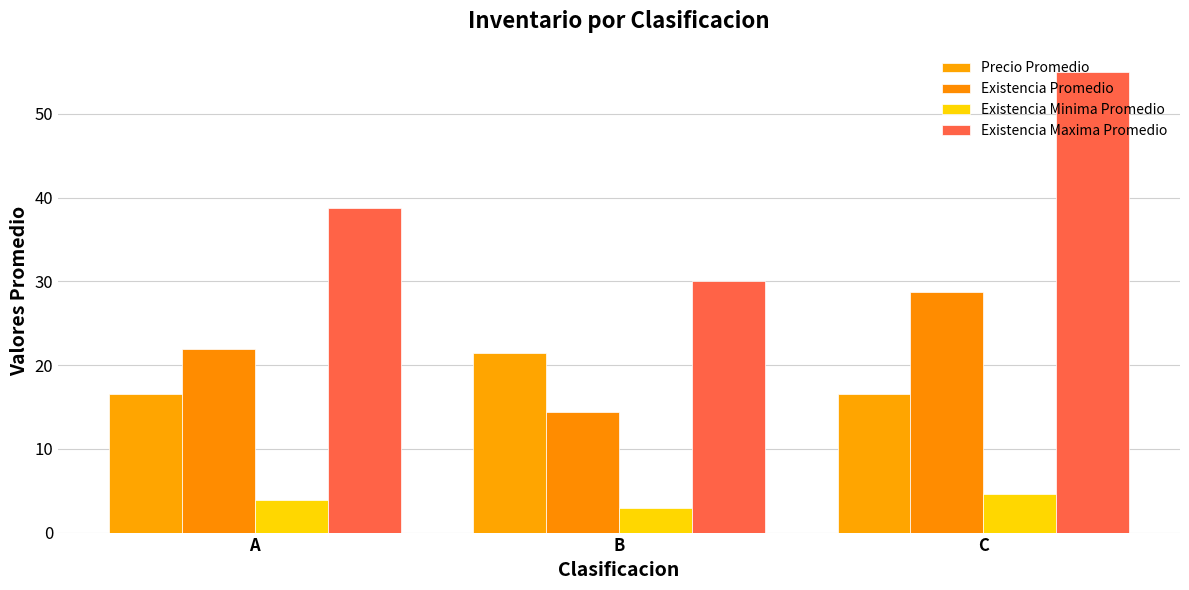

Reading left to right, what are all the values shown in this chart?

Precio Promedio: A=16.6	B=21.4	C=16.5
Existencia Promedio: A=21.9	B=14.4	C=28.8
Existencia Minima Promedio: A=3.9	B=2.9	C=4.6
Existencia Maxima Promedio: A=38.8	B=30.0	C=55.0